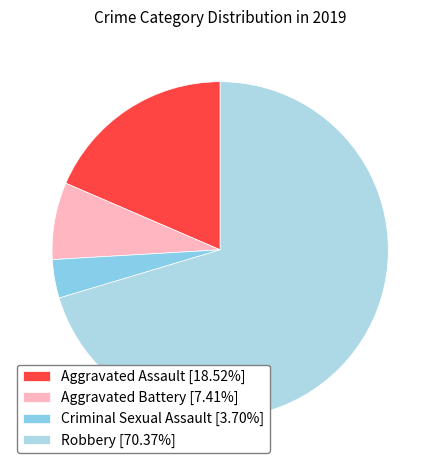

Which slice represents more than half of the pie?

Robbery